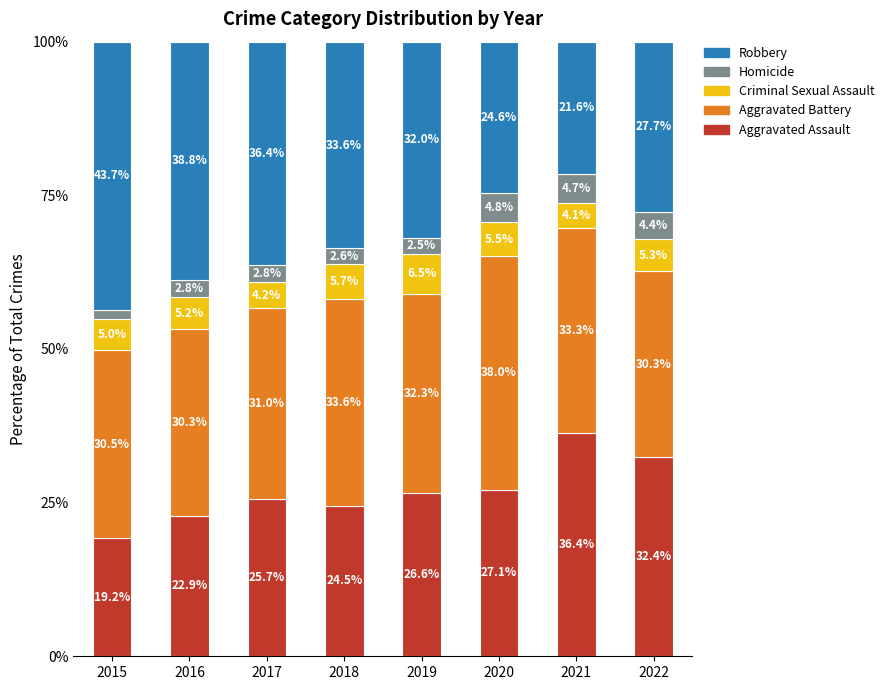

What is the total value across all series at 2018?

100.0